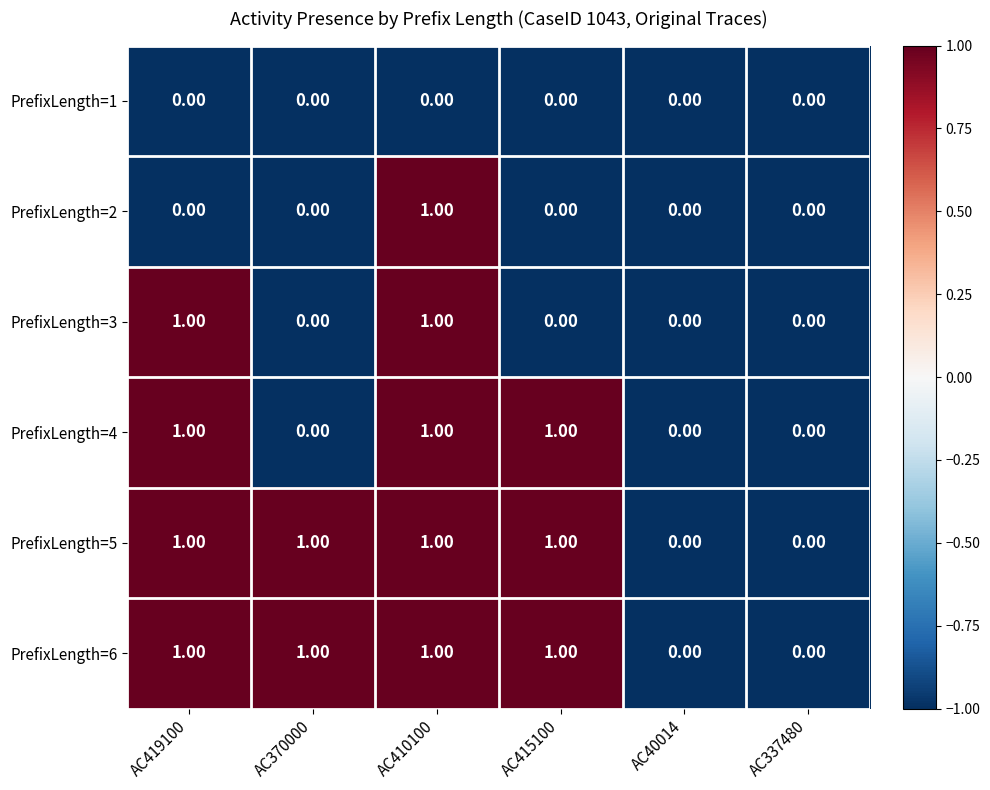

What is the sum of all PrefixLength=5 values?

4